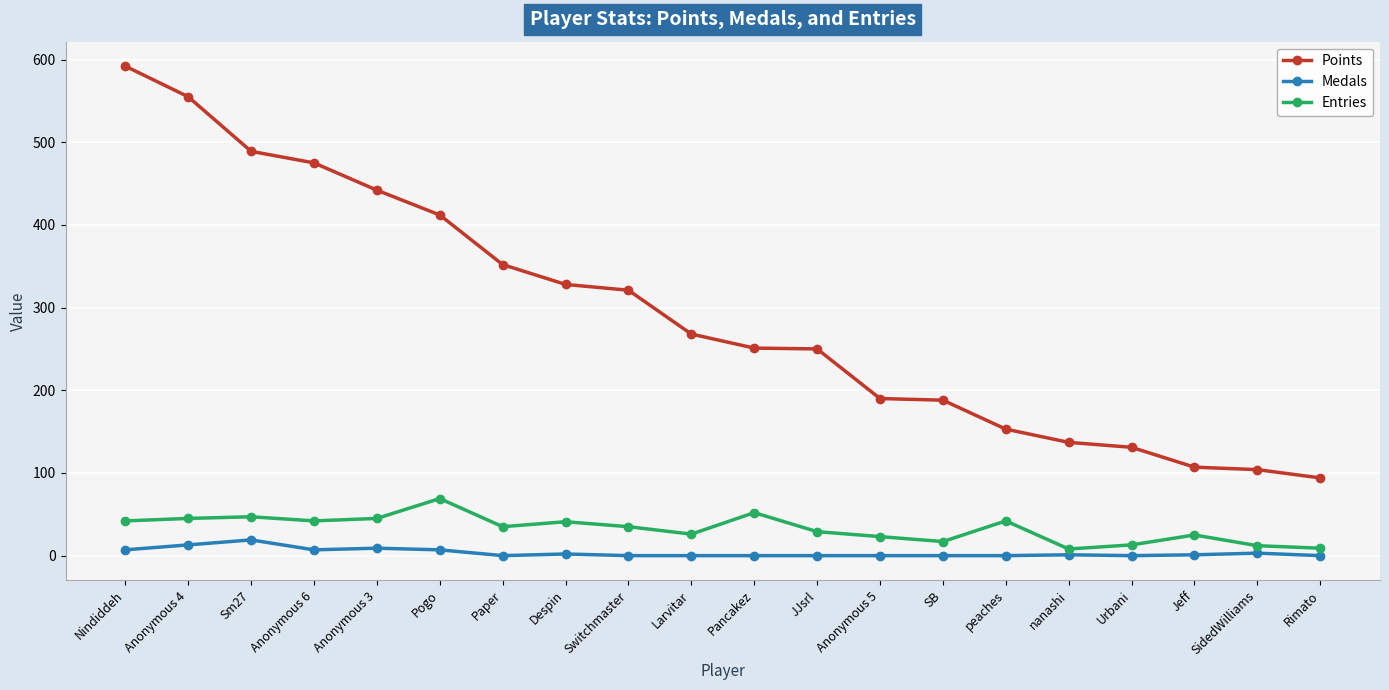

True or false: Entries and Medals cross at least once.

False